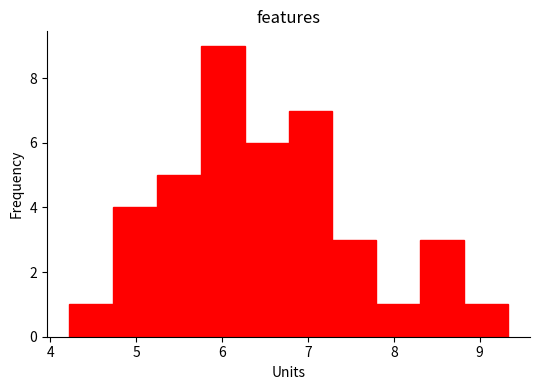

Reading left to right, list every bar in this chart as the range it spans on the x-axis followed by its height. Neither the bar edges nor the heights are printed on the chart, so give them approximately, as read against the axes.

4.2 to 4.7: 1
4.7 to 5.2: 4
5.2 to 5.8: 5
5.8 to 6.3: 9
6.3 to 6.8: 6
6.8 to 7.3: 7
7.3 to 7.8: 3
7.8 to 8.3: 1
8.3 to 8.8: 3
8.8 to 9.3: 1